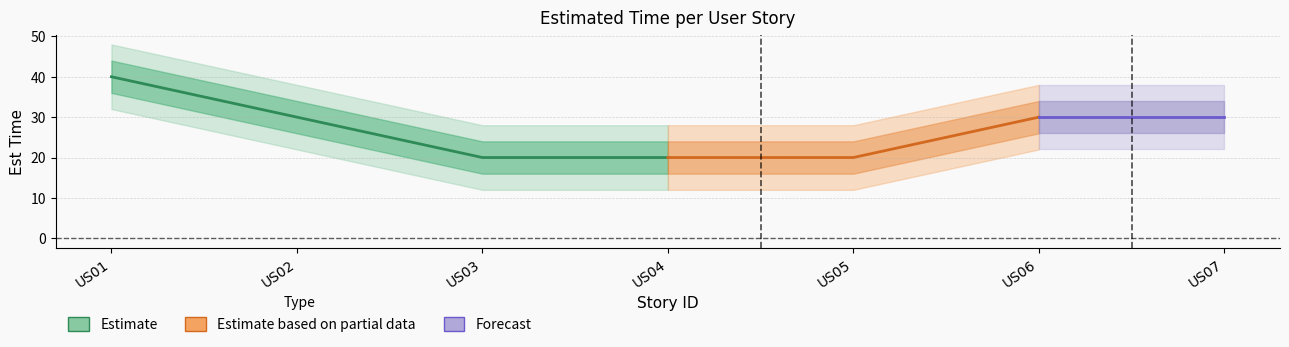

What is the minimum value shown in the chart?

20